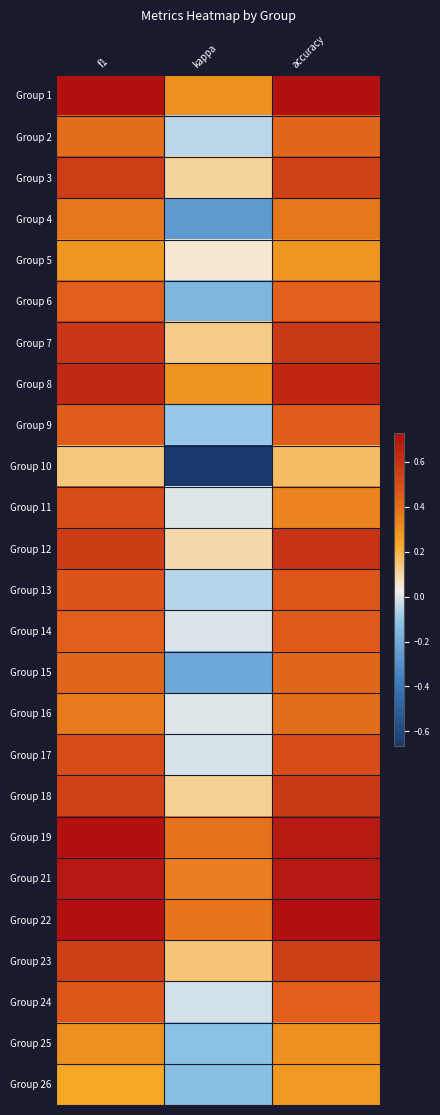

Reading right to left, transcribe all the data shown in this chart.

Group 1: accuracy=0.7	kappa=0.3	f1=0.7
Group 2: accuracy=0.4	kappa=-0.0	f1=0.4
Group 3: accuracy=0.5	kappa=0.1	f1=0.6
Group 4: accuracy=0.4	kappa=-0.3	f1=0.4
Group 5: accuracy=0.3	kappa=0.1	f1=0.3
Group 6: accuracy=0.4	kappa=-0.2	f1=0.4
Group 7: accuracy=0.6	kappa=0.1	f1=0.6
Group 8: accuracy=0.6	kappa=0.3	f1=0.6
Group 9: accuracy=0.4	kappa=-0.1	f1=0.4
Group 10: accuracy=0.2	kappa=-0.7	f1=0.1
Group 11: accuracy=0.3	kappa=0.0	f1=0.5
Group 12: accuracy=0.6	kappa=0.1	f1=0.6
Group 13: accuracy=0.5	kappa=-0.1	f1=0.5
Group 14: accuracy=0.5	kappa=-0.0	f1=0.4
Group 15: accuracy=0.4	kappa=-0.2	f1=0.4
Group 16: accuracy=0.4	kappa=0.0	f1=0.4
Group 17: accuracy=0.5	kappa=-0.0	f1=0.5
Group 18: accuracy=0.6	kappa=0.1	f1=0.5
Group 19: accuracy=0.7	kappa=0.4	f1=0.7
Group 21: accuracy=0.7	kappa=0.4	f1=0.7
Group 22: accuracy=0.7	kappa=0.4	f1=0.7
Group 23: accuracy=0.6	kappa=0.2	f1=0.6
Group 24: accuracy=0.4	kappa=-0.0	f1=0.5
Group 25: accuracy=0.3	kappa=-0.1	f1=0.3
Group 26: accuracy=0.3	kappa=-0.1	f1=0.2